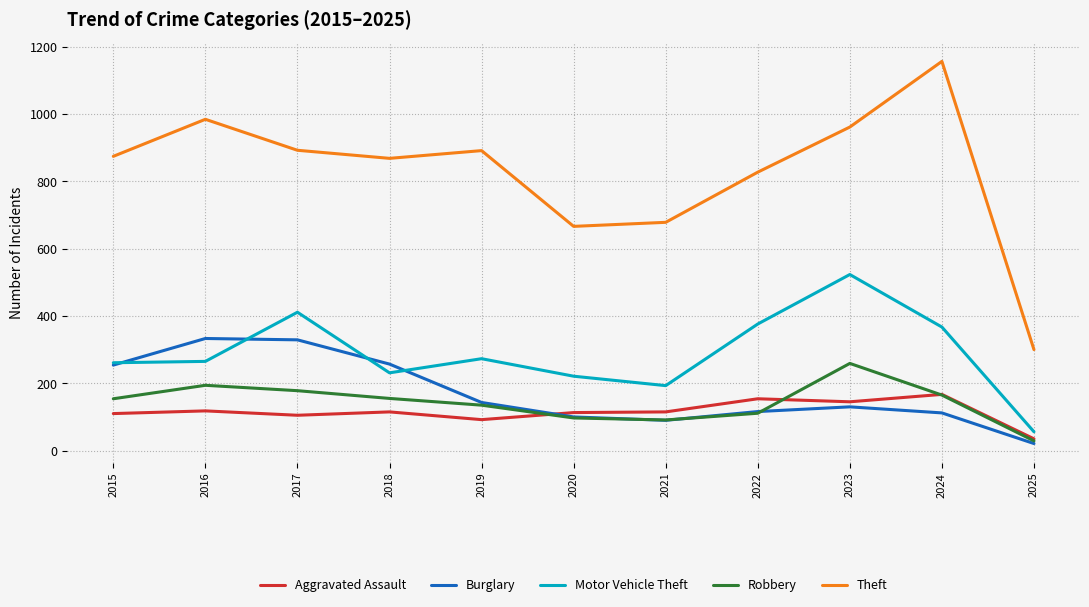

In Burglary, how many points are lower than both neighbors (excluding endpoints)?

1